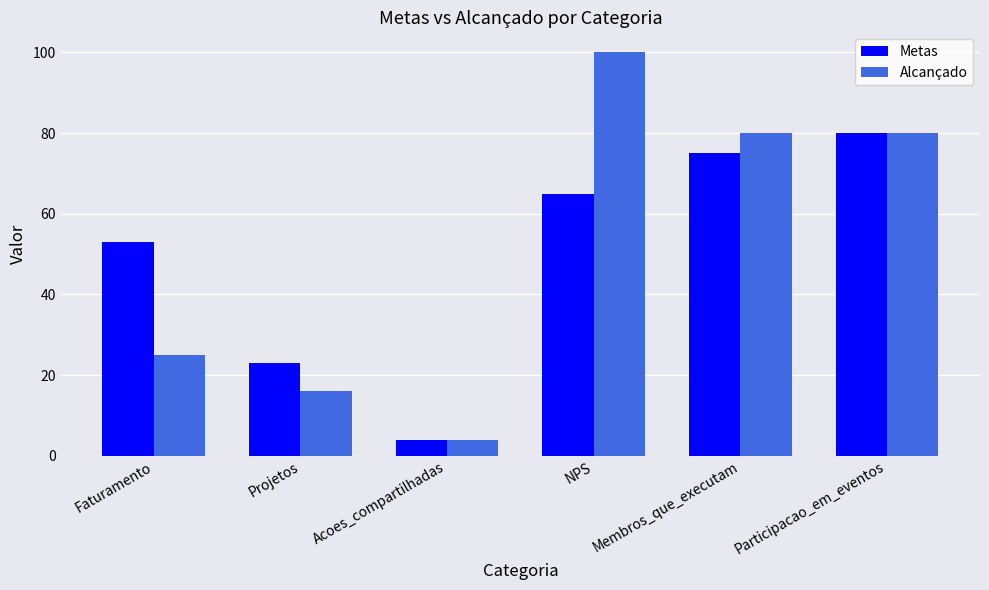

Are the bars grouped side by side (vs. stacked)?

Yes